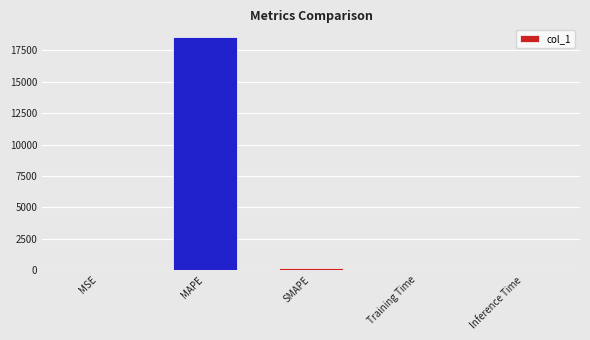

Count the number of data series in this chart.

1